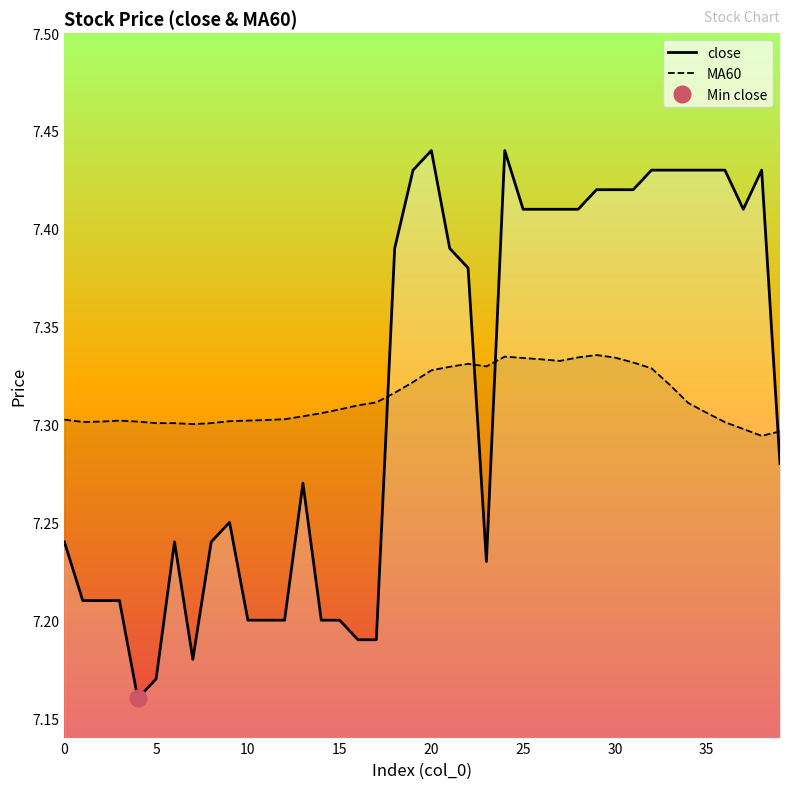

How many close values are between 7 and 8?

40